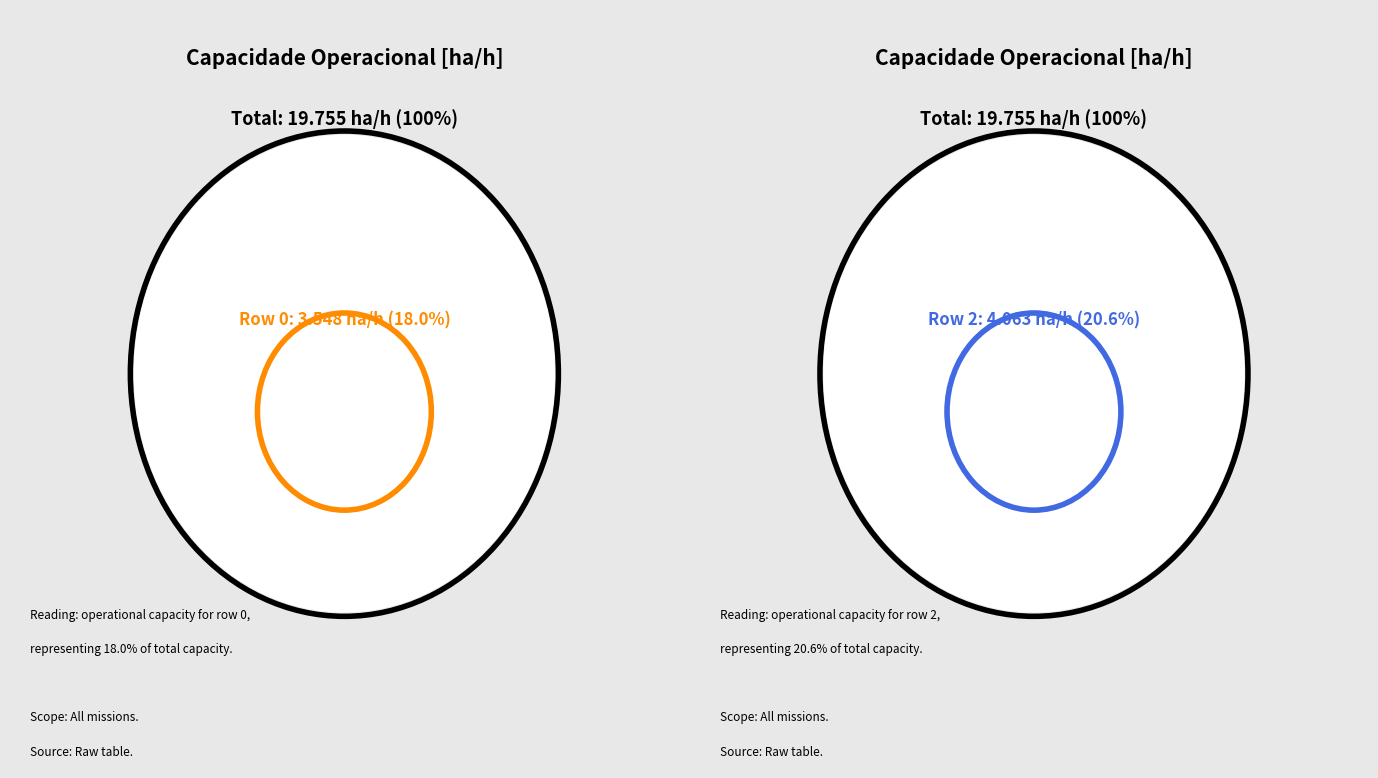

Is 4 the majority of the pie?

No